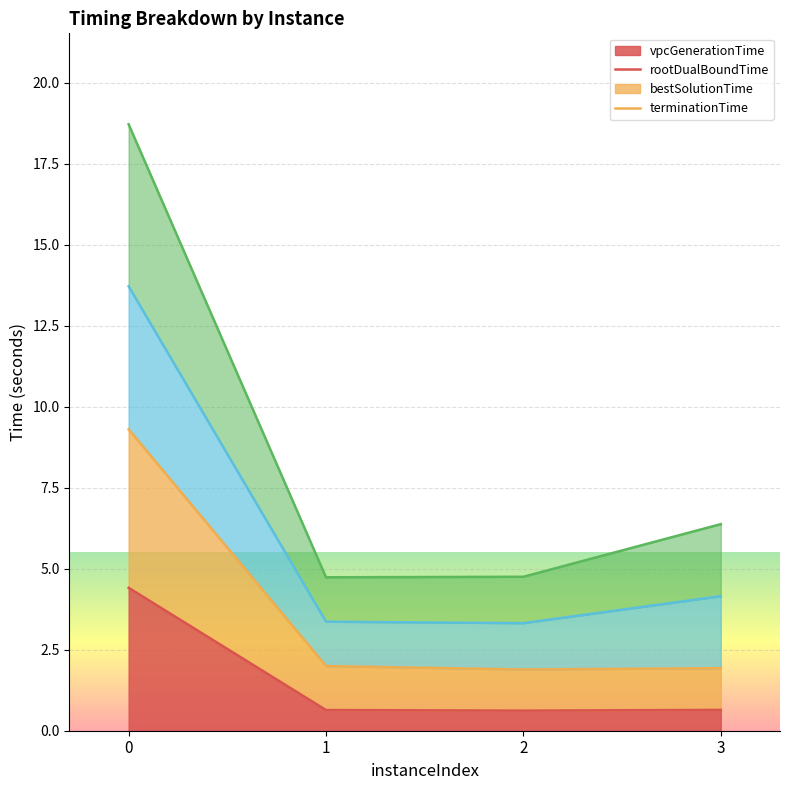

What is the greatest value displayed?

18.7